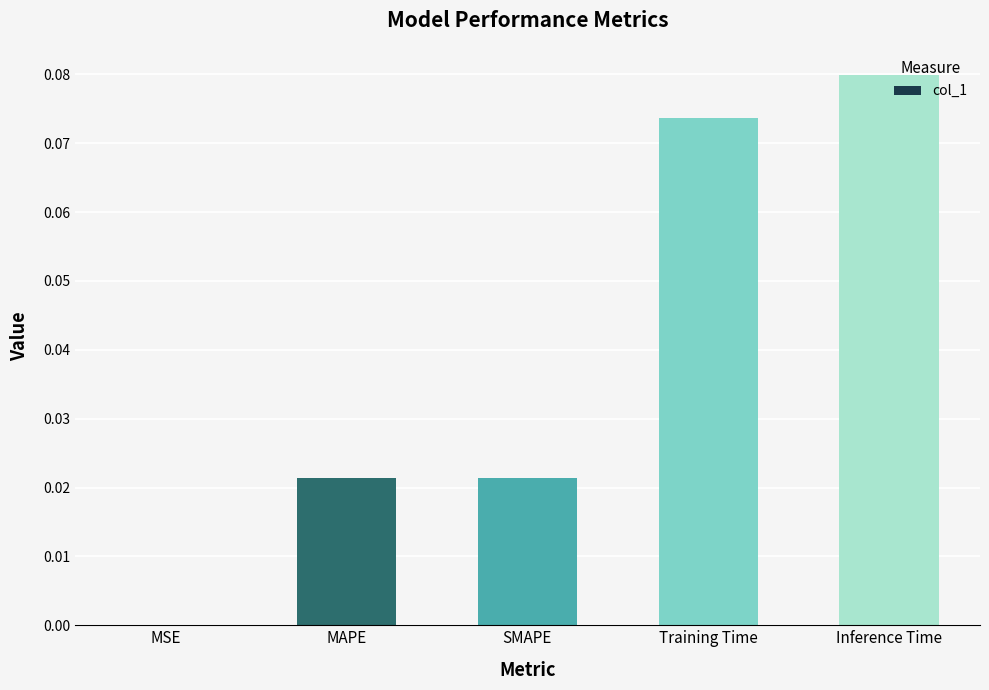

The chart shows a value of 0.0 at Training Time. True or false?

False